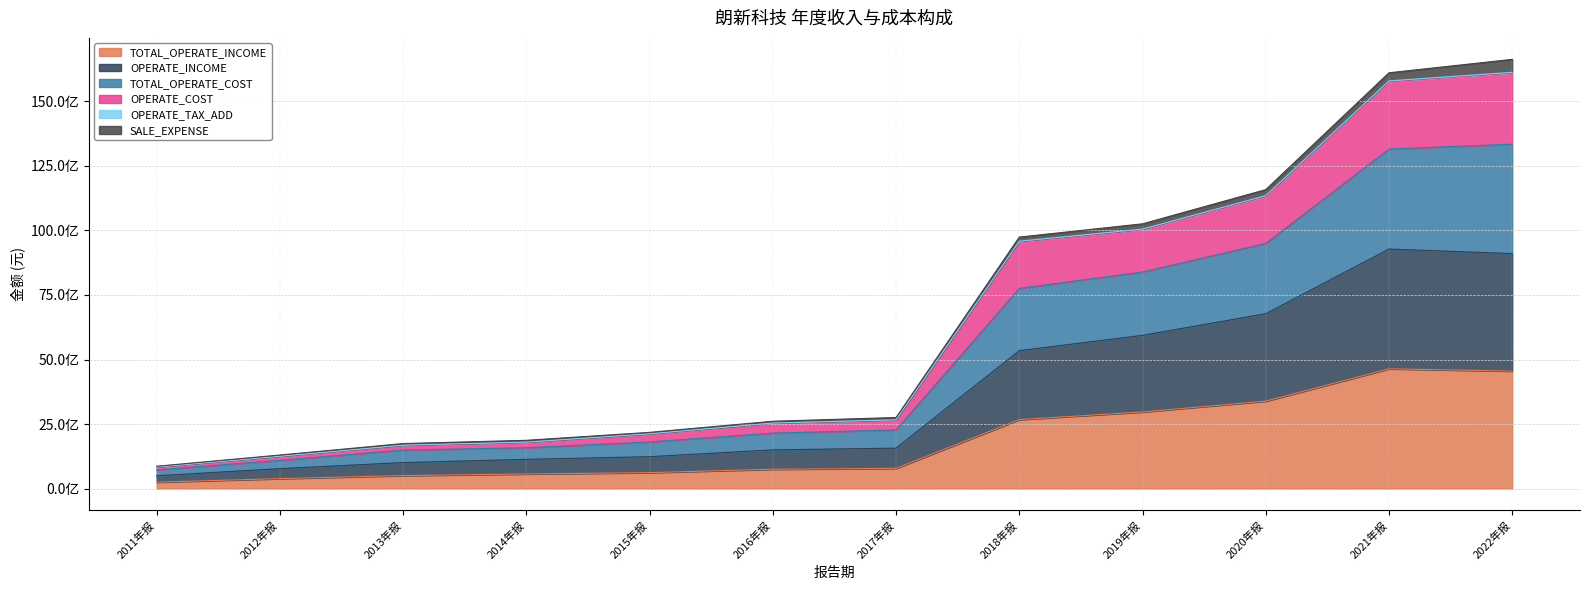

What is the difference between the highest and lowest values at 2015年报?

1559788794.1